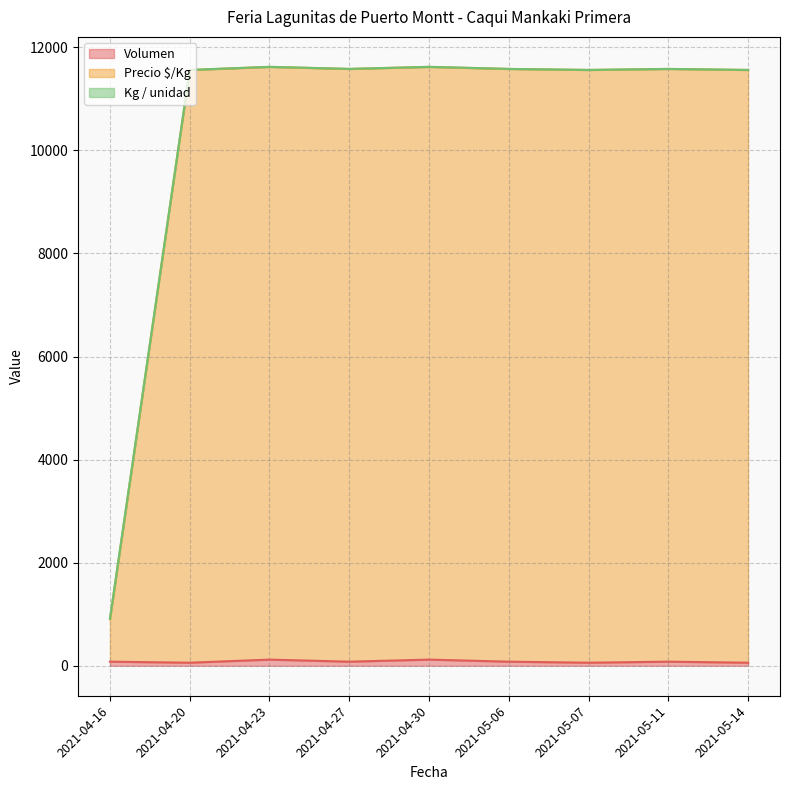

The value of Precio $/Kg at 2021-04-23 is 11620. True or false?

True